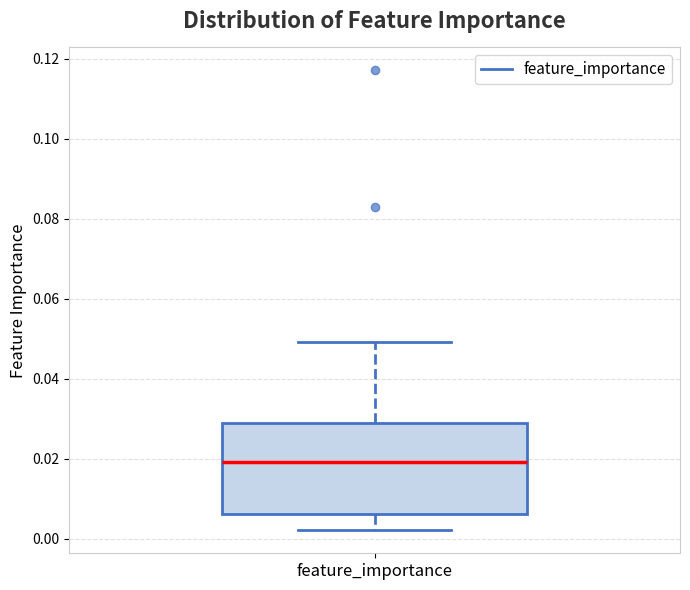

Read this box plot against the y-axis: the position of the median line, the range covered by the box, and the ends of both whiskers. The values are not printed on the chart, so give them approximately, as read against the axis.

median 0.020, box 0.006 to 0.030, whiskers 0.002 to 0.050